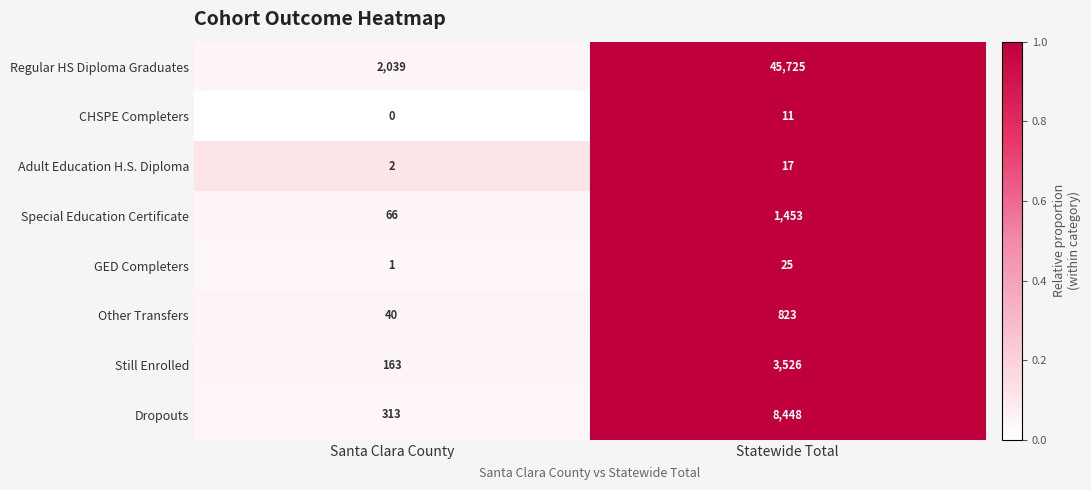

Which series has the largest total across all categories?

Regular HS Diploma Graduates